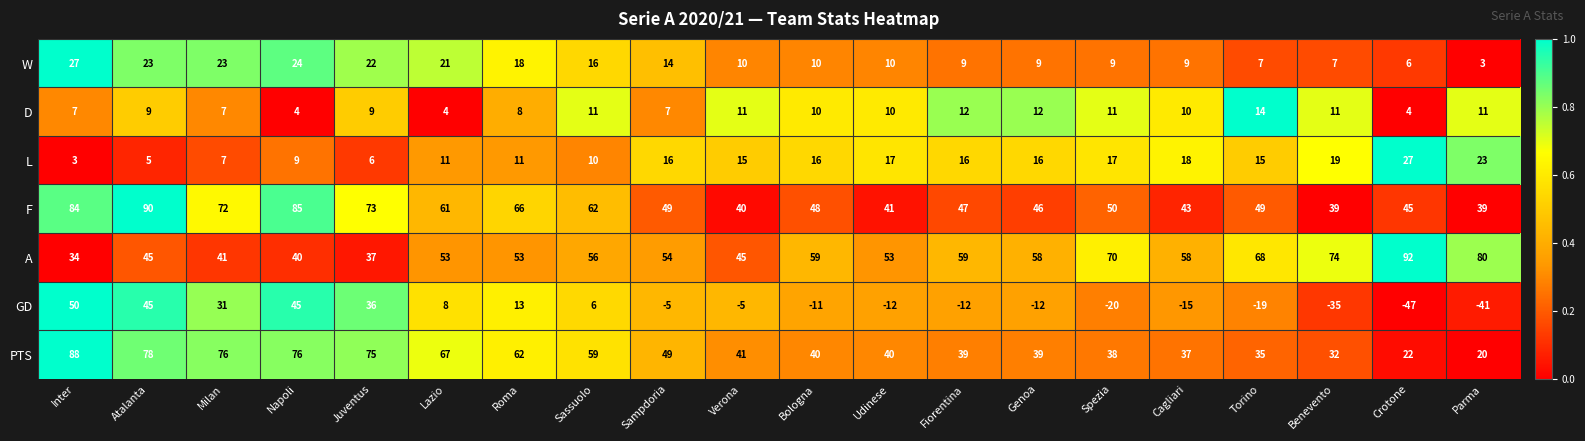

Which series has the widest spread of values?

GD